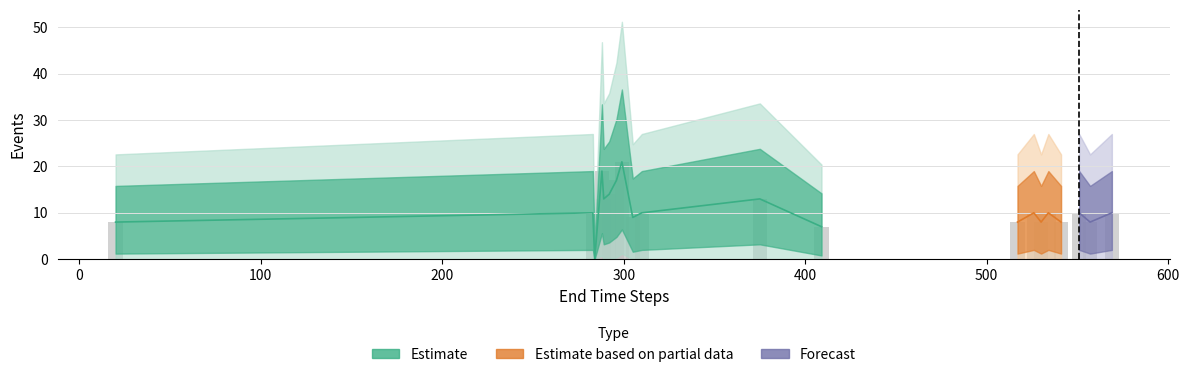

What is the sum of all values?

213